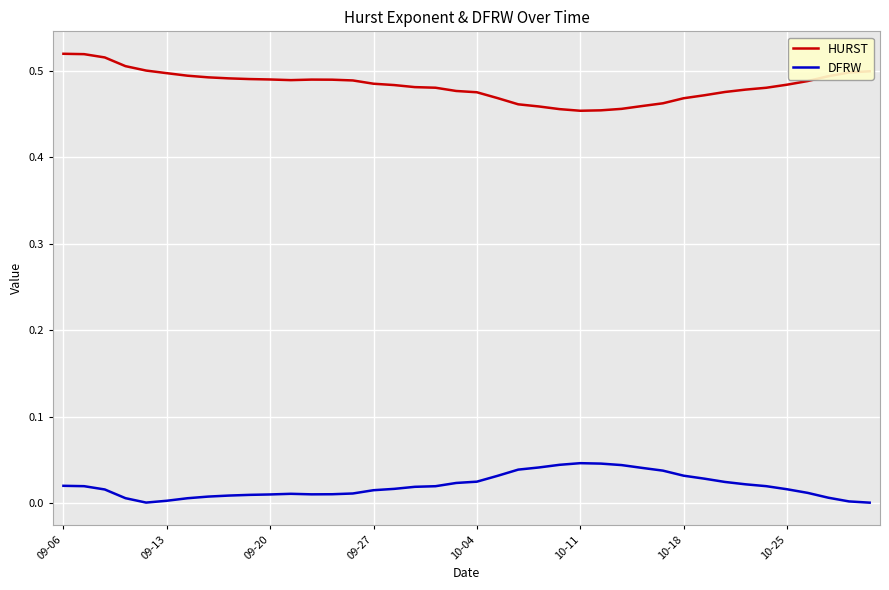

True or false: HURST and DFRW intersect in this chart.

False